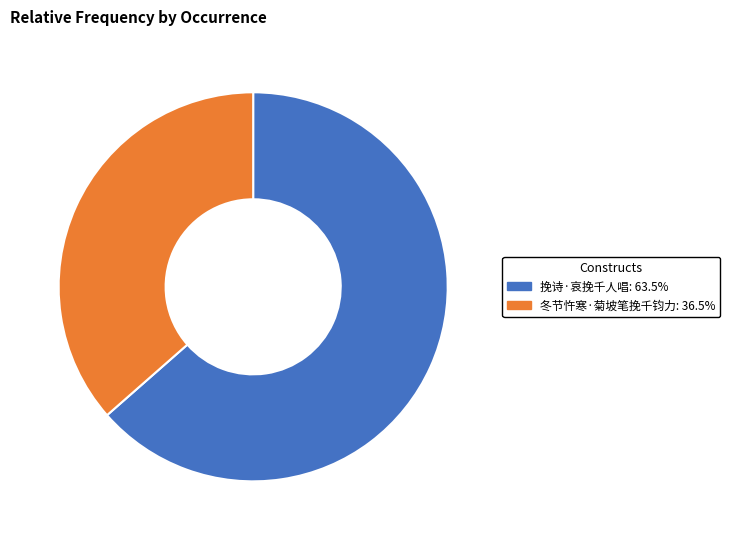

How many slices are in this pie chart?

2